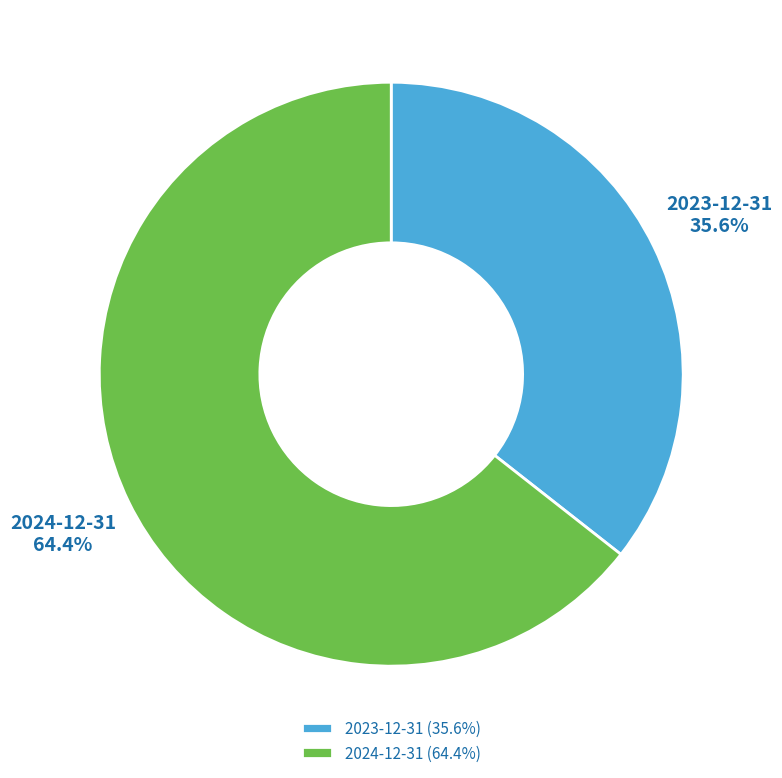

Which has a higher value, 2024-12-31 or 2023-12-31?

2024-12-31